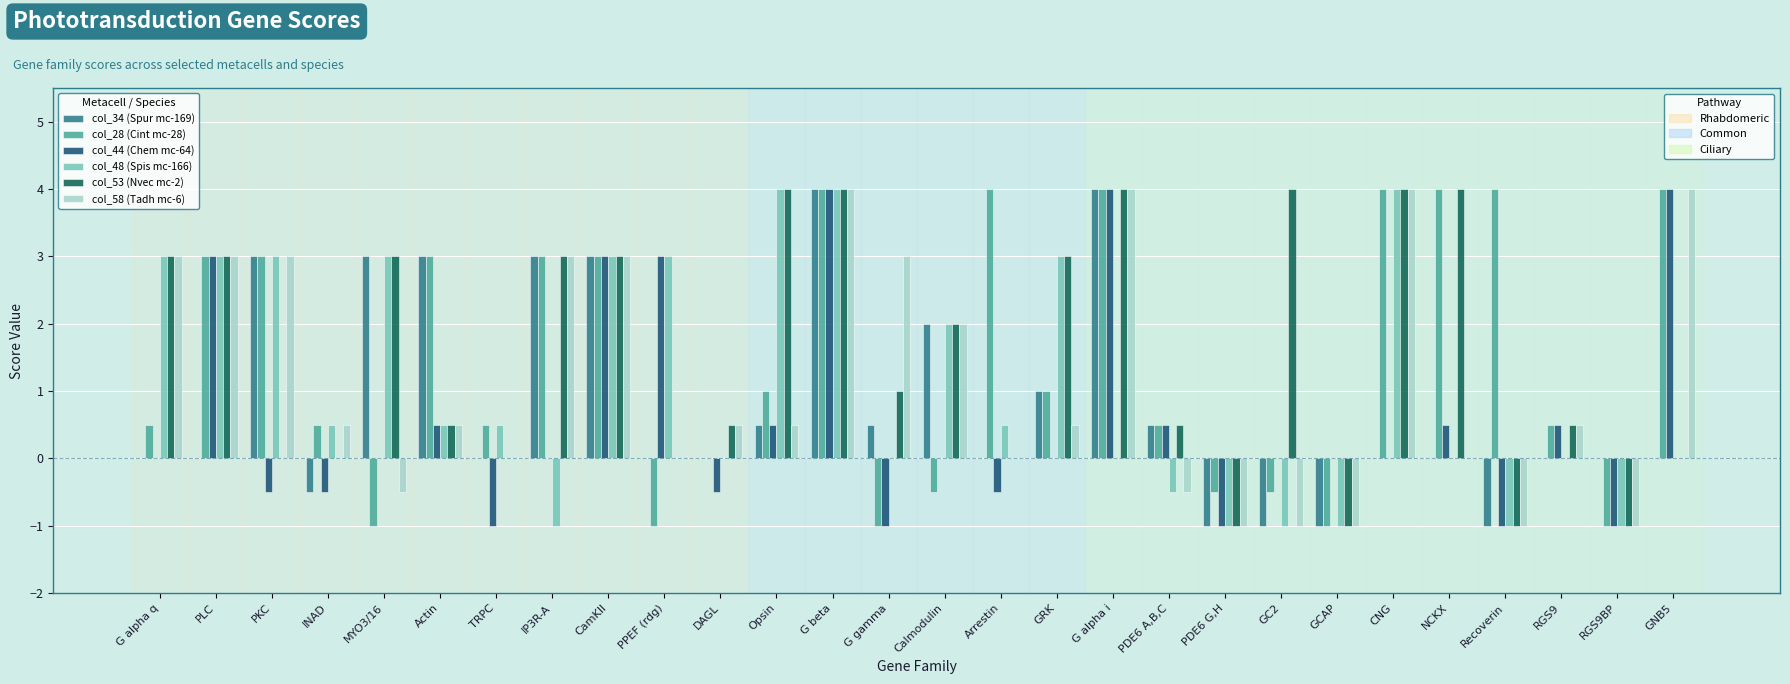

What is the total value across all series at PKC?

11.5